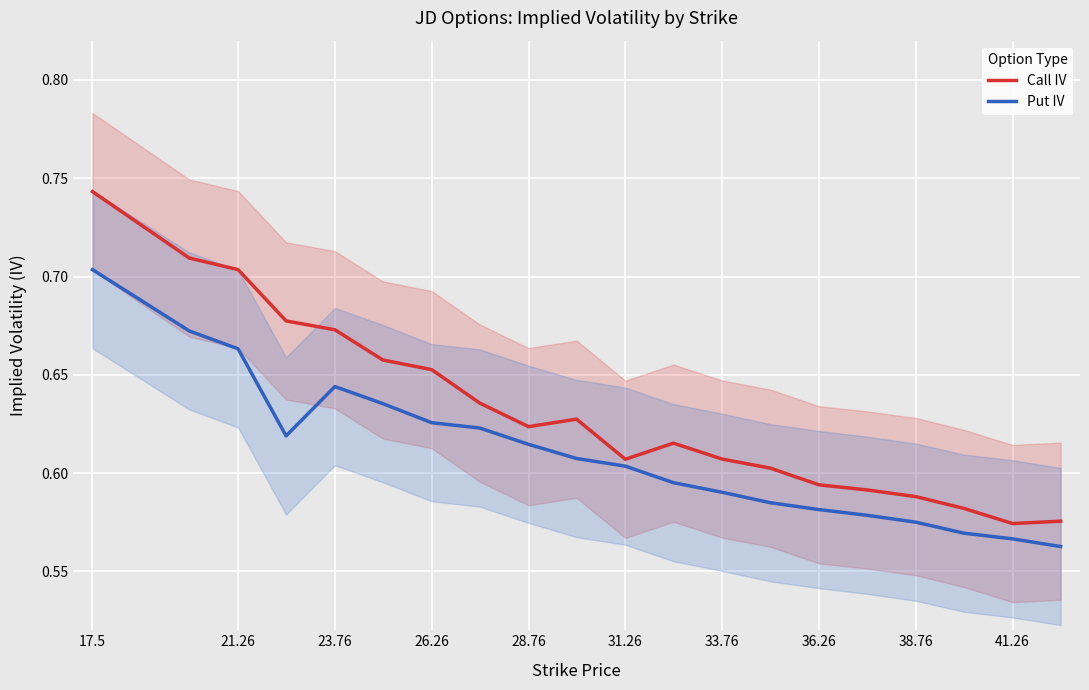

The value of Put IV at 36.26 is 0.9. True or false?

False